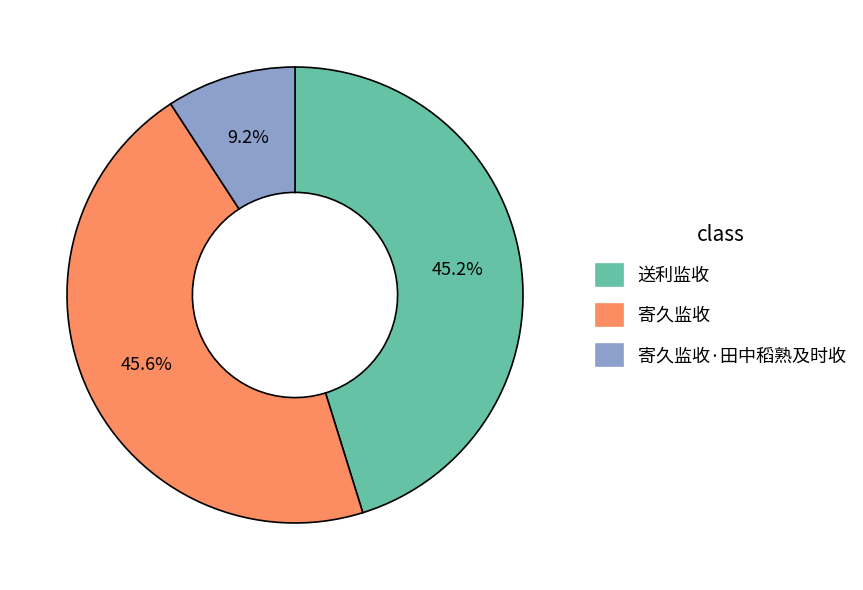

Does 送利监收 represent more than half of the total?

No